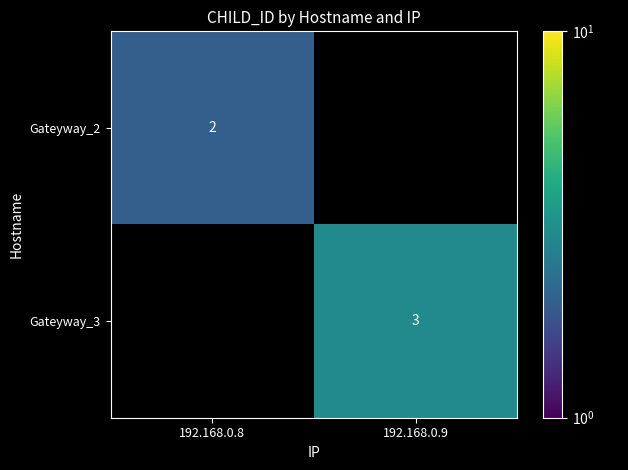

Is the value of Gateyway_2 at 192.168.0.8 greater than the value of Gateyway_3 at 192.168.0.9?

No